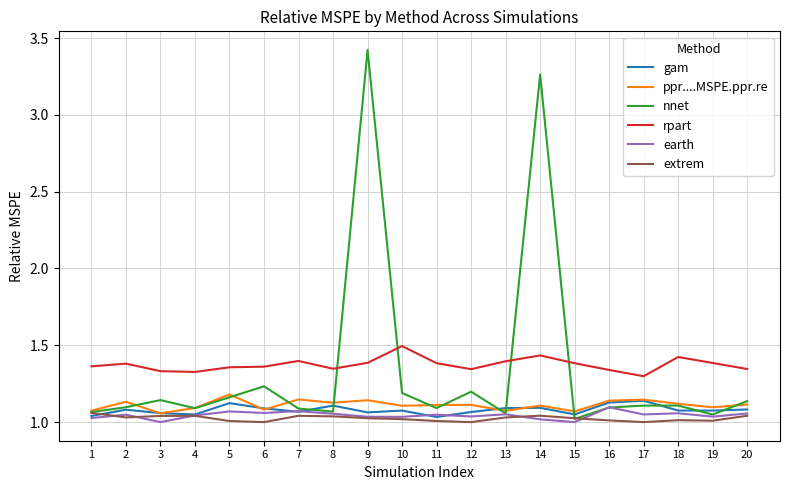

Is it true that gam equals 0.5 at 16?

False